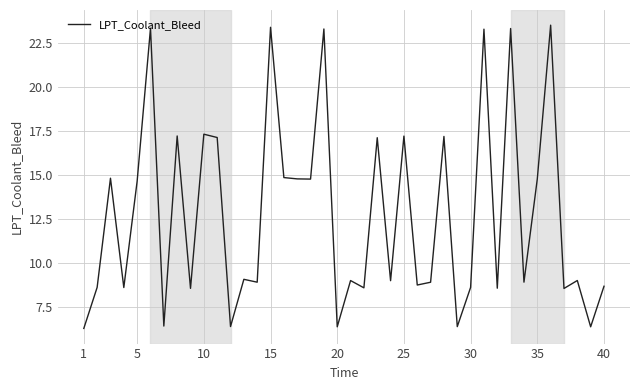

How many lines are shown in the chart?

1